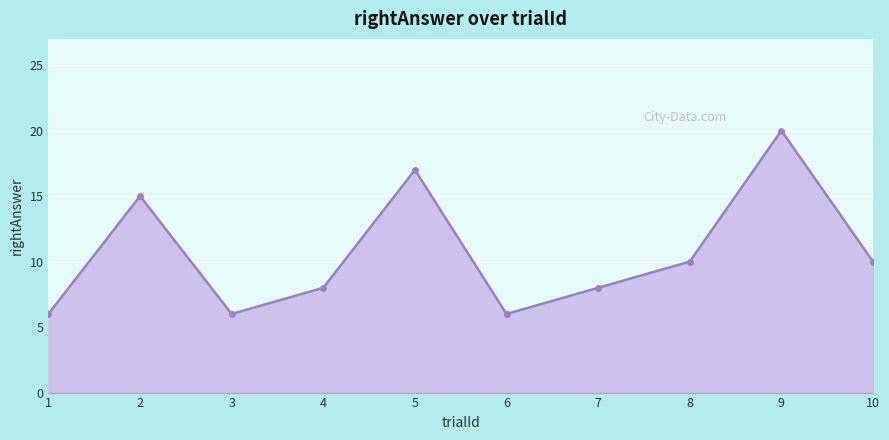

What is the value of the 4th point from the left?

8